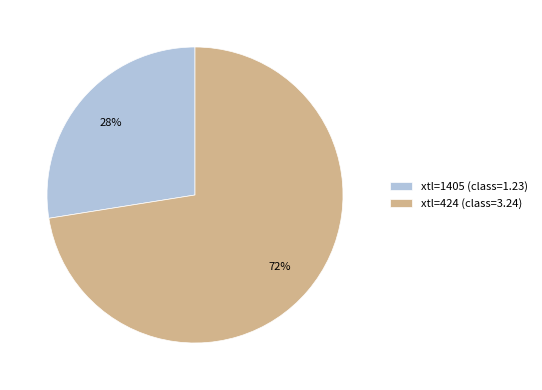

Does any single category account for the majority?

Yes